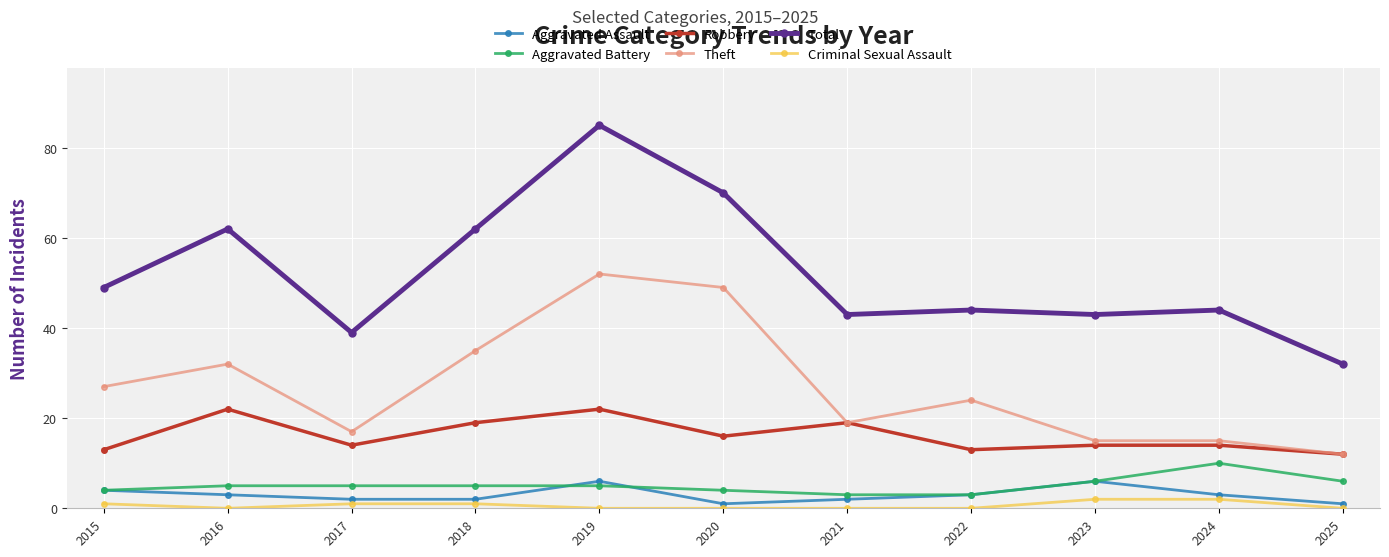

What is the greatest value displayed?

85